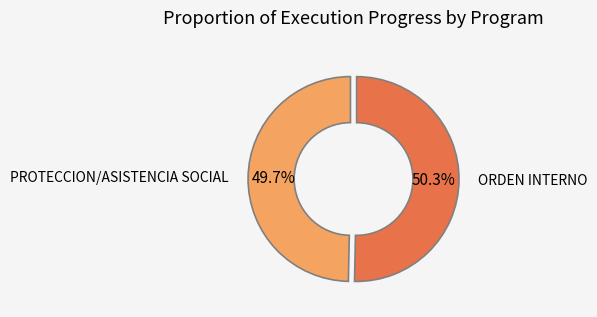

What percentage do PROTECCION/ASISTENCIA SOCIAL and ORDEN INTERNO together represent?

100.0%